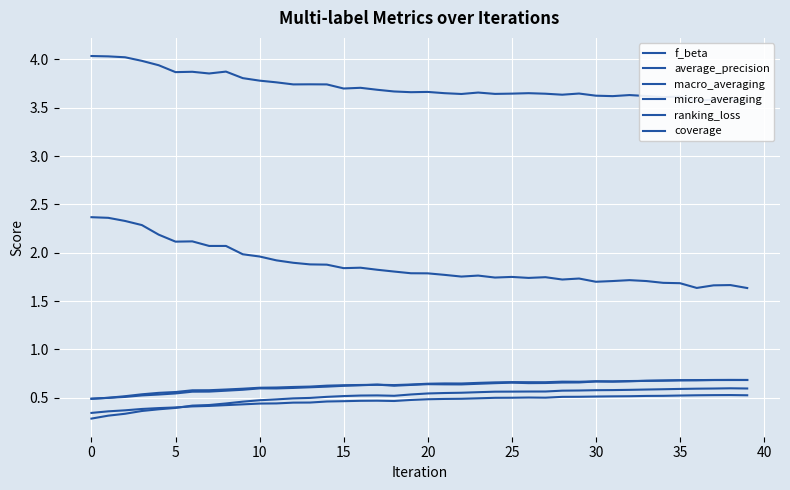

List the series in order of their peak value, lowest first.

average_precision, macro_averaging, f_beta, micro_averaging, ranking_loss, coverage